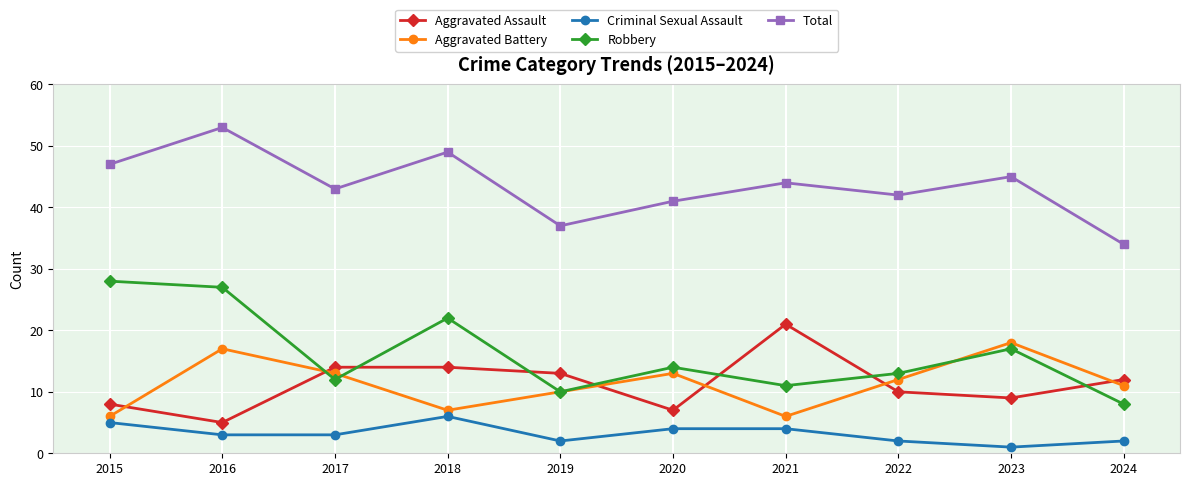

Reading left to right, transcribe all the data shown in this chart.

Aggravated Assault: 8	5	14	14	13	7	21	10	9	12
Aggravated Battery: 6	17	13	7	10	13	6	12	18	11
Criminal Sexual Assault: 5	3	3	6	2	4	4	2	1	2
Robbery: 28	27	12	22	10	14	11	13	17	8
Total: 47	53	43	49	37	41	44	42	45	34